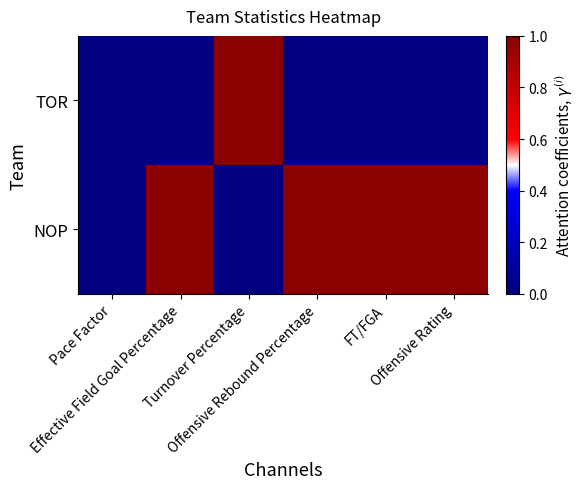

Which series has the largest range (max minus min)?

TOR